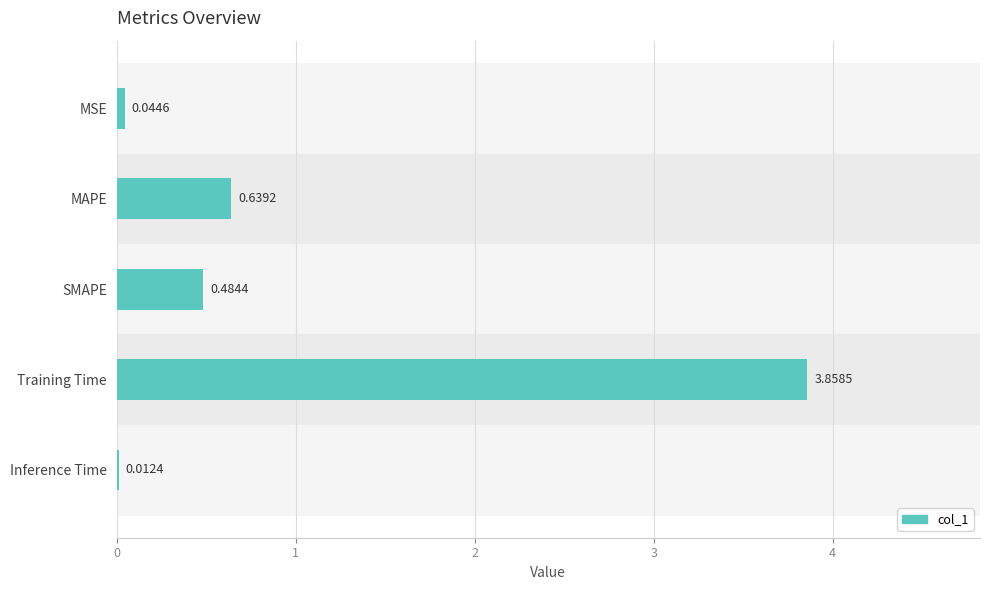

What is the sum of all values?

5.0